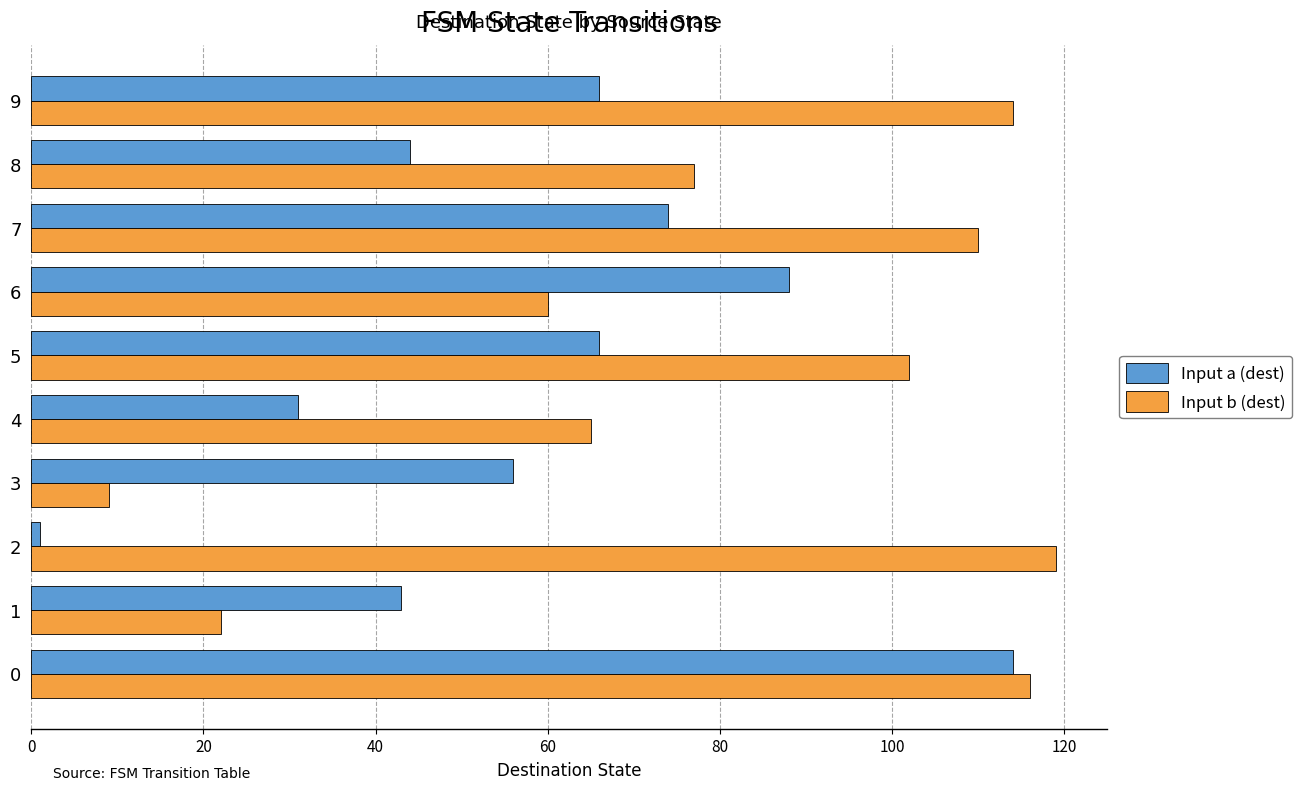

Rank the series by their average value, from lowest to highest.

Input a (dest), Input b (dest)